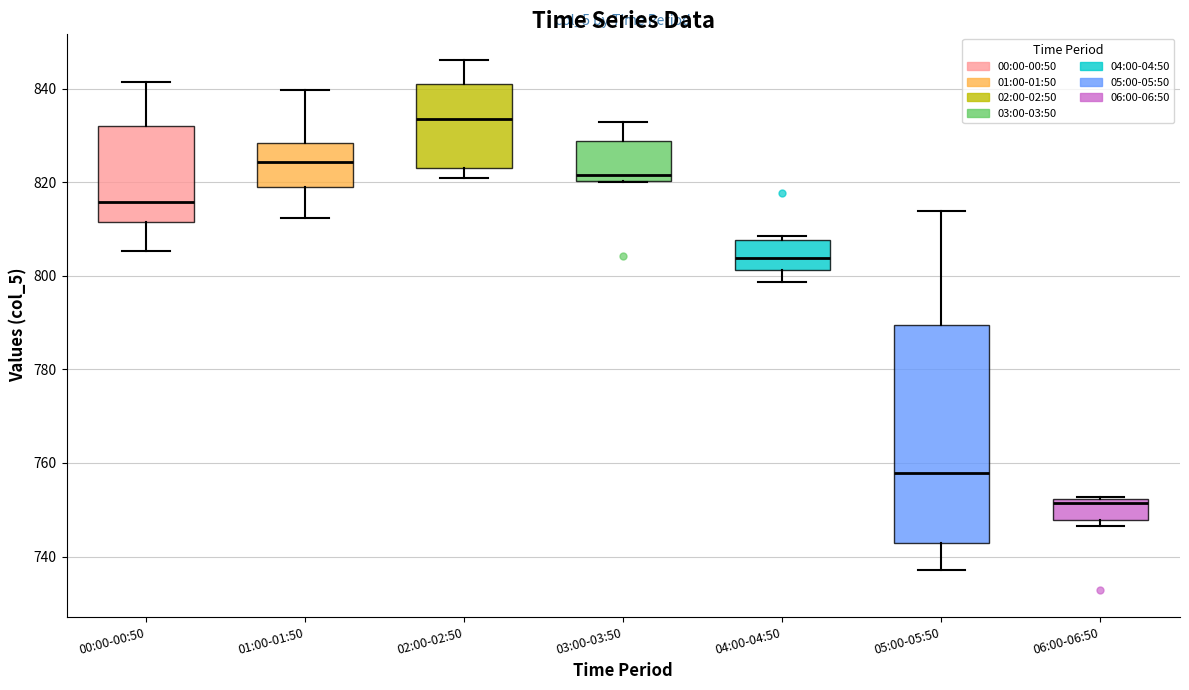

Reading left to right, read every box against the y-axis: the position of its median line, the range the box covers, and the ends of its whiskers. The values are not printed on the chart, so give them approximately, as read against the axis.

00:00-00:50: median 816, box 812 to 832, whiskers 806 to 842
01:00-01:50: median 824, box 818 to 828, whiskers 812 to 840
02:00-02:50: median 834, box 824 to 840, whiskers 820 to 846
03:00-03:50: median 822, box 820 to 828, whiskers 820 to 832
04:00-04:50: median 804, box 802 to 808, whiskers 798 to 808 (just above the box's upper edge)
05:00-05:50: median 758, box 742 to 790, whiskers 738 to 814
06:00-06:50: median 752 (just below the box's upper edge), box 748 to 752, whiskers 746 to 752